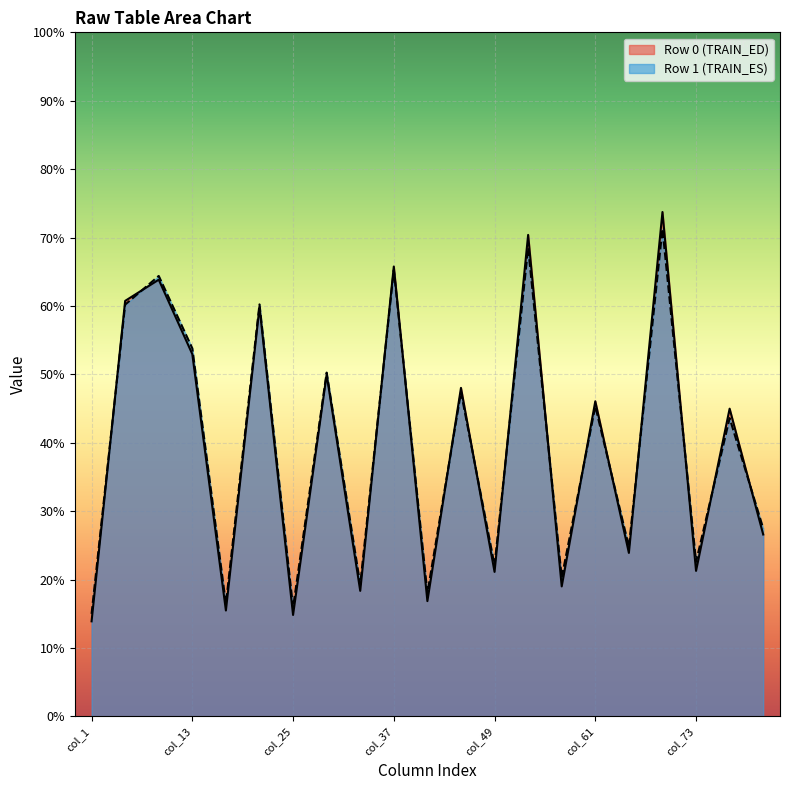

Is the value of col_1 at 0 greater than the value of col_5 at 1?

No